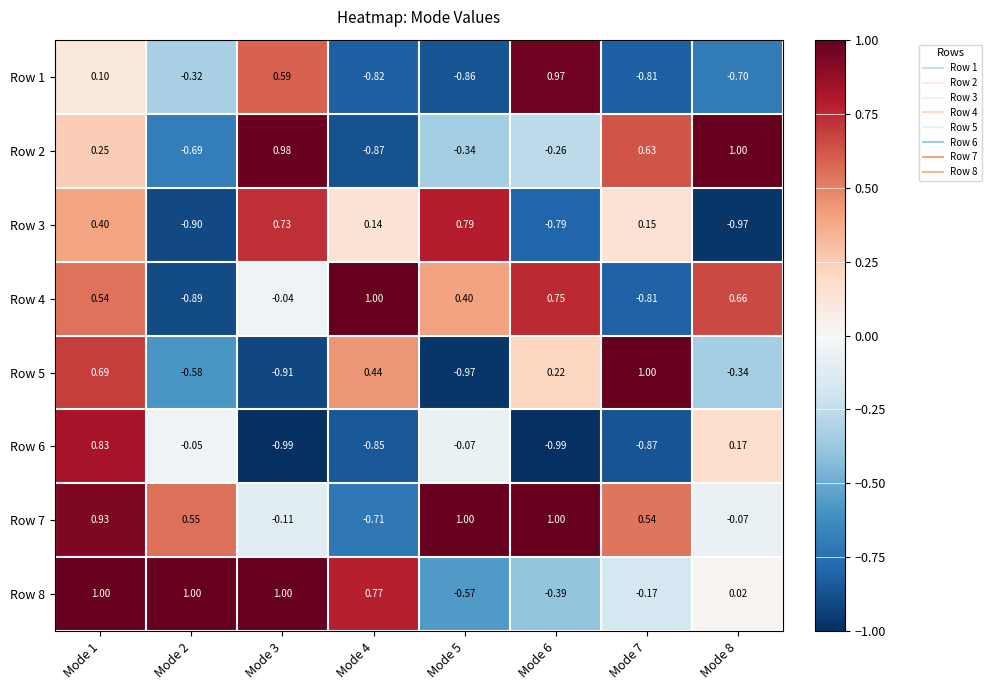

What is the spread (max minus min) of values at Mode 6?

2.0